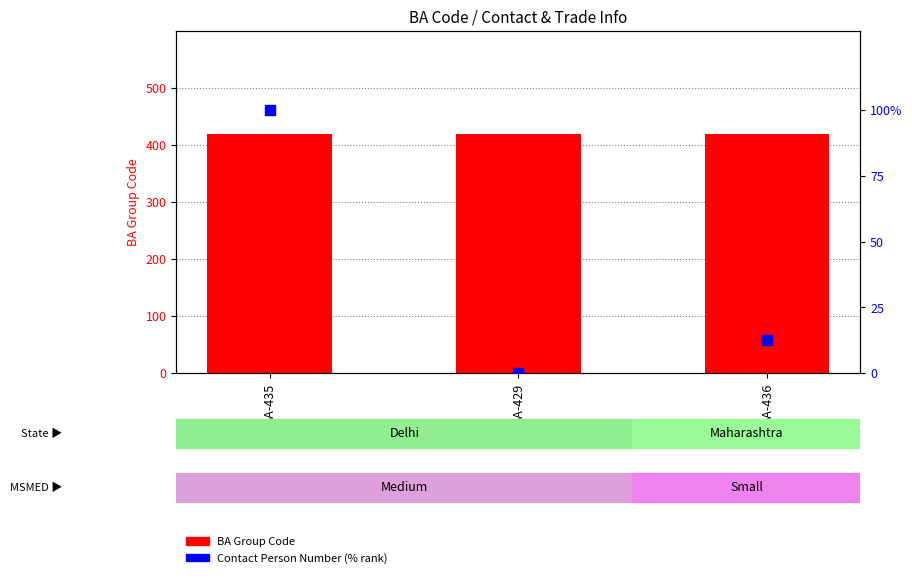

Which series has the largest total across all categories?

BA Group Code